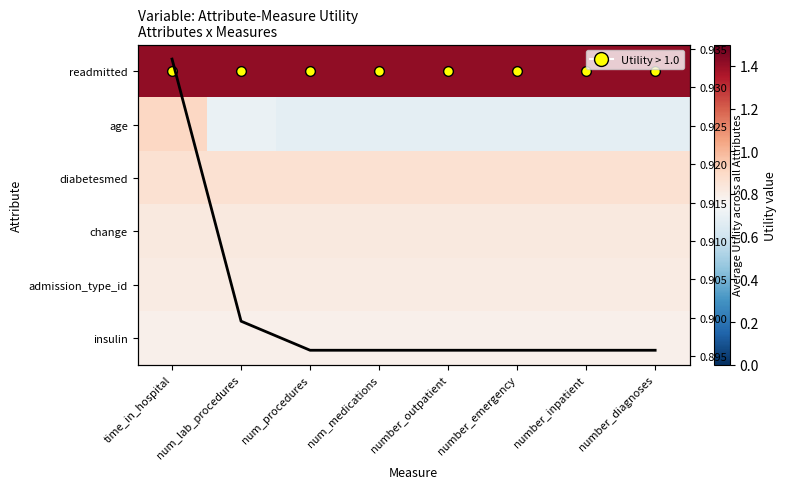

At which category does the chart reach its minimum across all series?

num_procedures